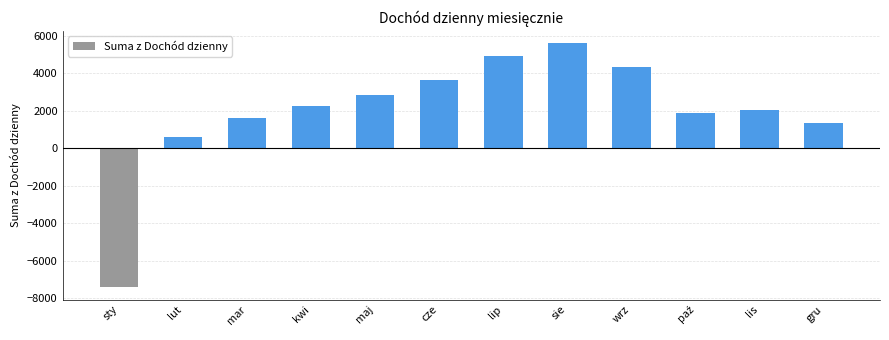

What is the approximate value at lut, to the nearest 10?

600